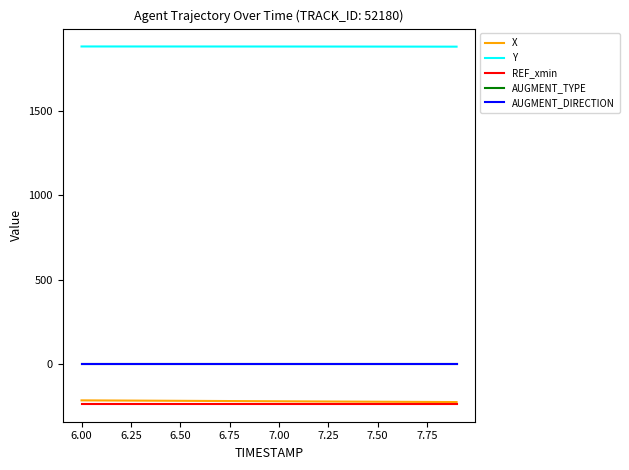

Count the number of data series in this chart.

5